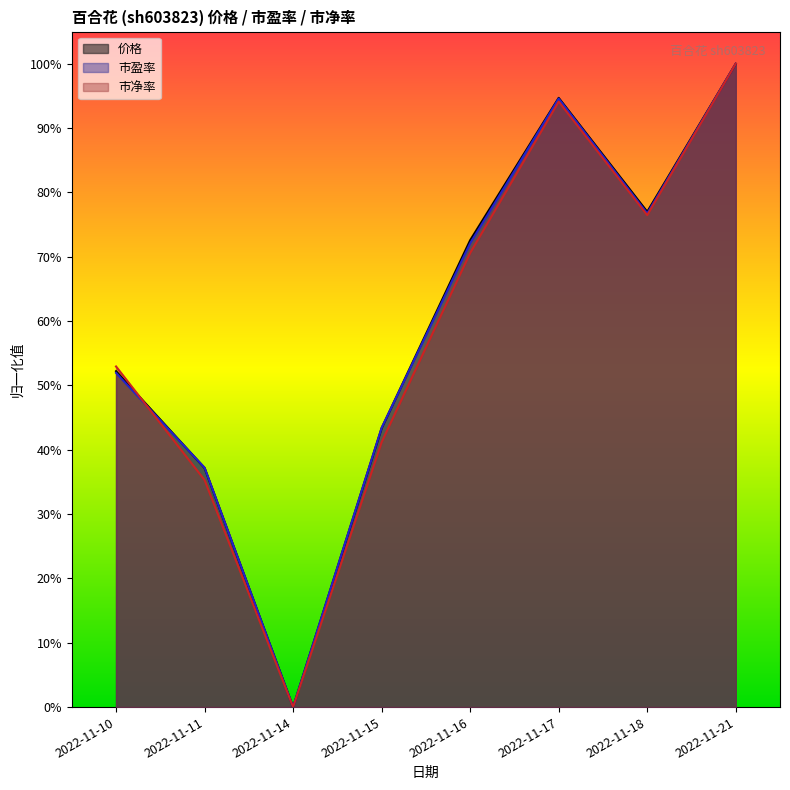

What is the value of the 市净率 point at the 1st from the left?

0.5